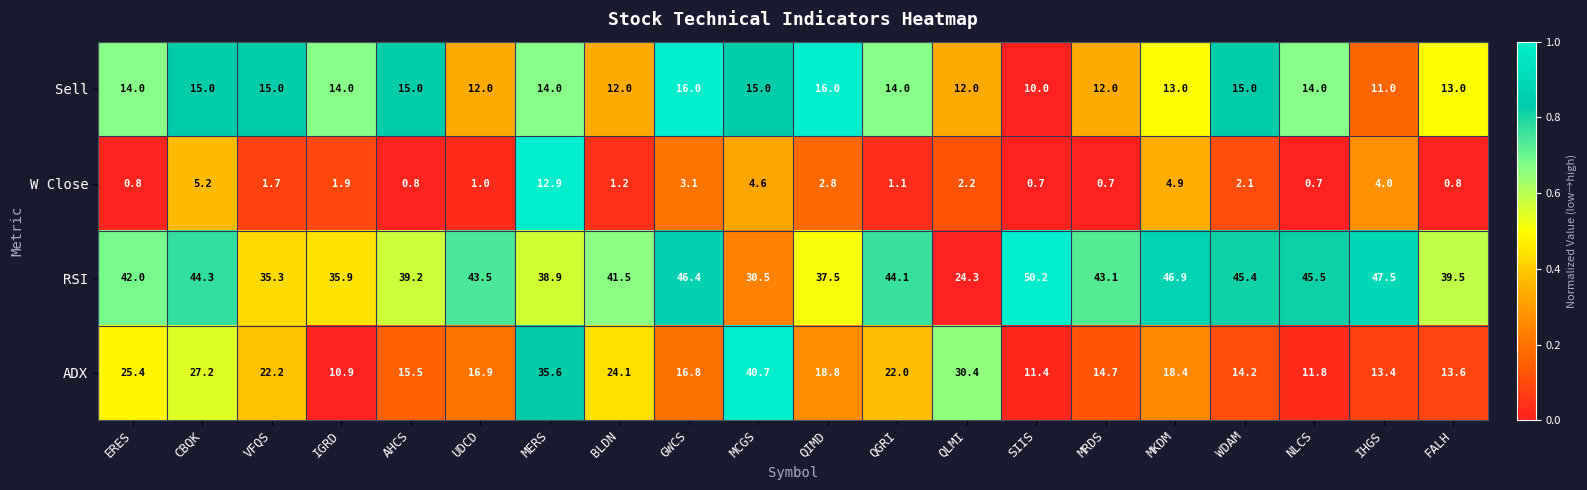

The Sell series shows 20.5 at NLCS. True or false?

False